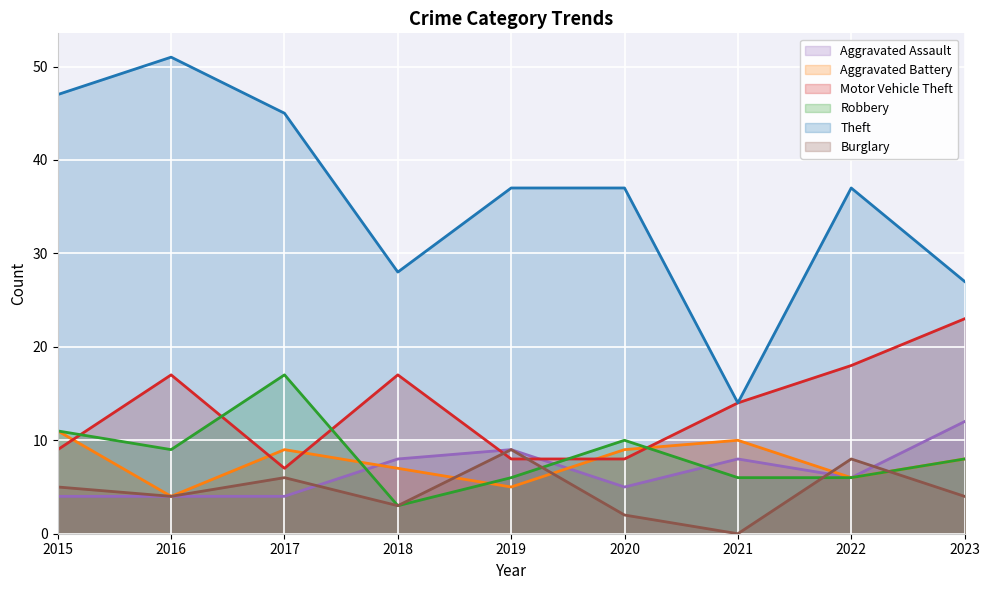

List the series in order of their peak value, highest first.

Theft, Motor Vehicle Theft, Robbery, Aggravated Assault, Aggravated Battery, Burglary